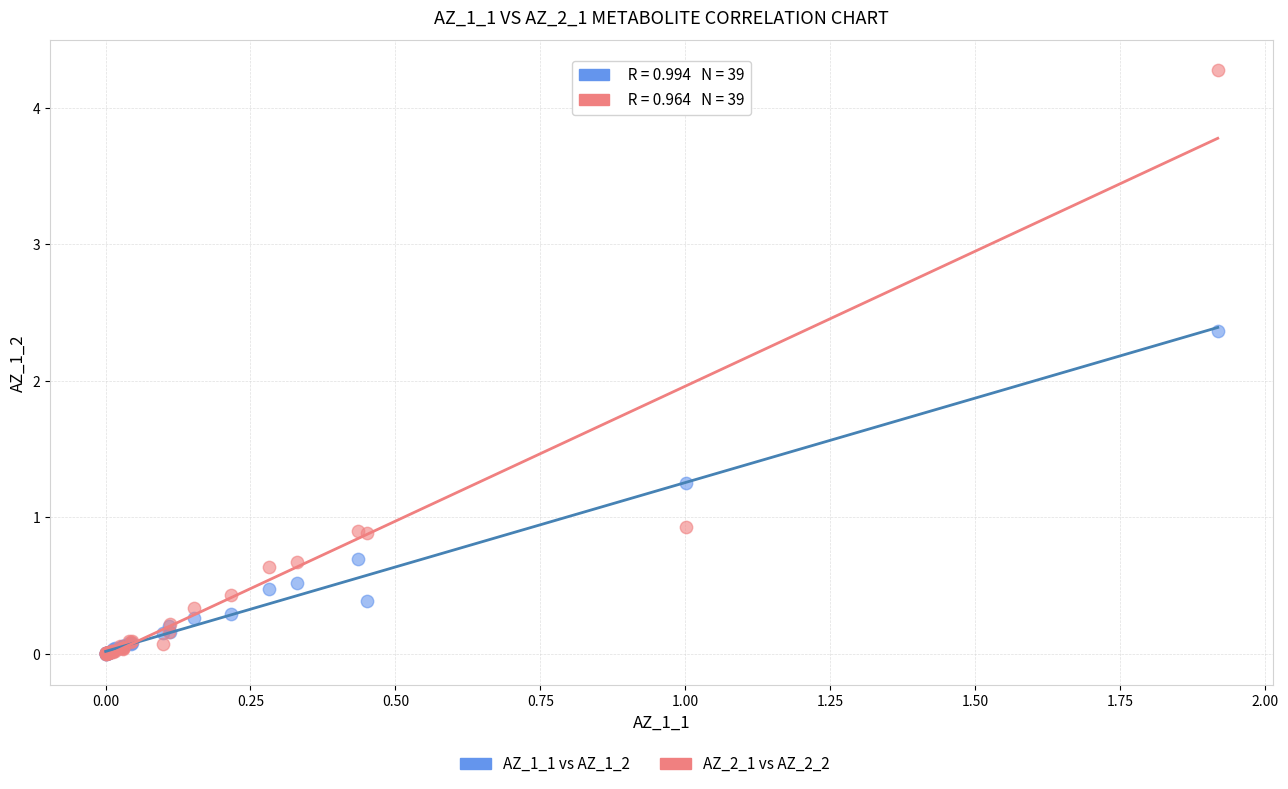

Across all series, what Y value is closest to 2?

2.4